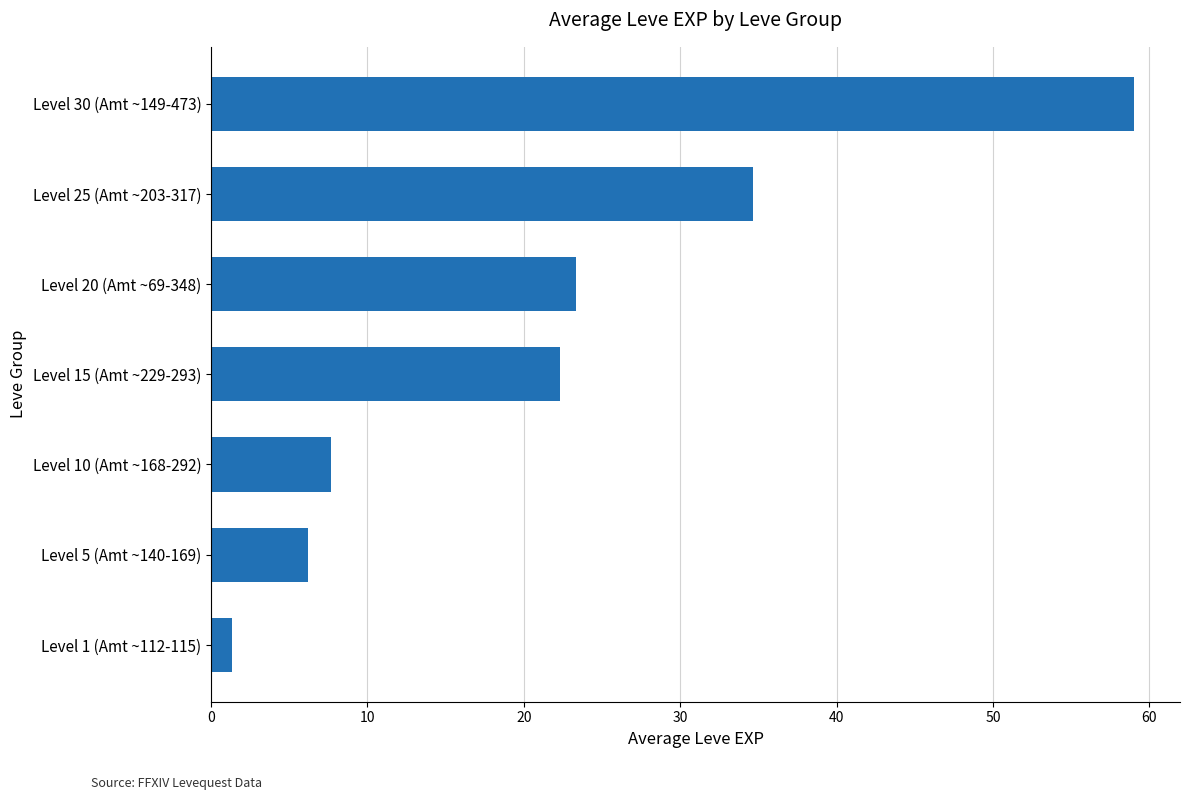

Reading bottom to top, extract all data points from this chart.

Level 1 (Amt ~112-115)=1.3	Level 5 (Amt ~140-169)=6.2	Level 10 (Amt ~168-292)=7.7	Level 15 (Amt ~229-293)=22.3	Level 20 (Amt ~69-348)=23.3	Level 25 (Amt ~203-317)=34.7	Level 30 (Amt ~149-473)=59.0